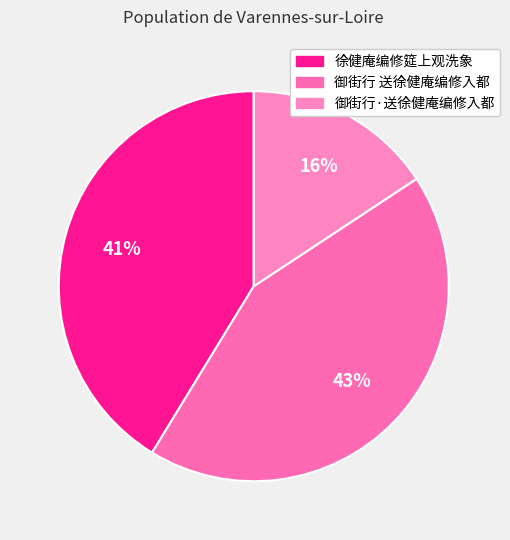

What percentage is NOT represented by 御街行 送徐健庵编修入都?

57.0%